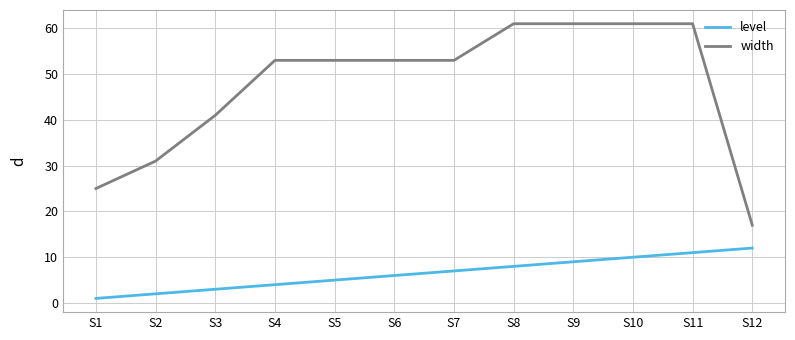

The width series shows 61 at S8. True or false?

True